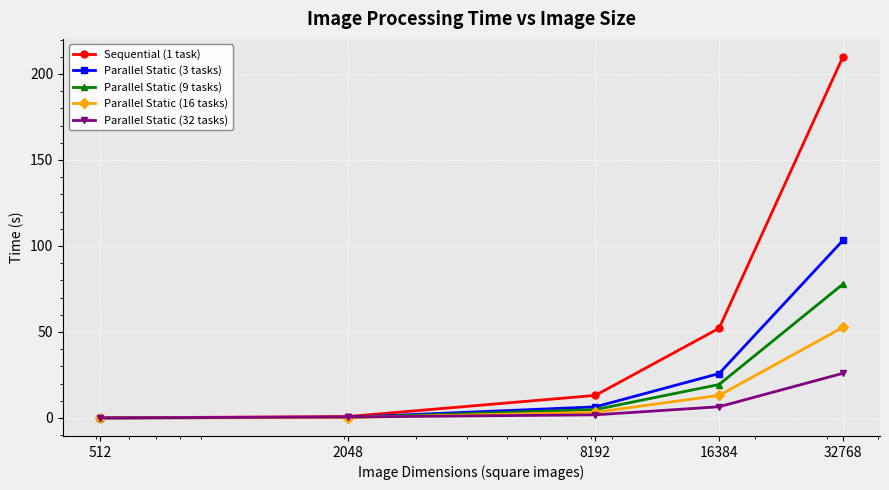

Which series has the largest range (max minus min)?

Sequential (1 task)